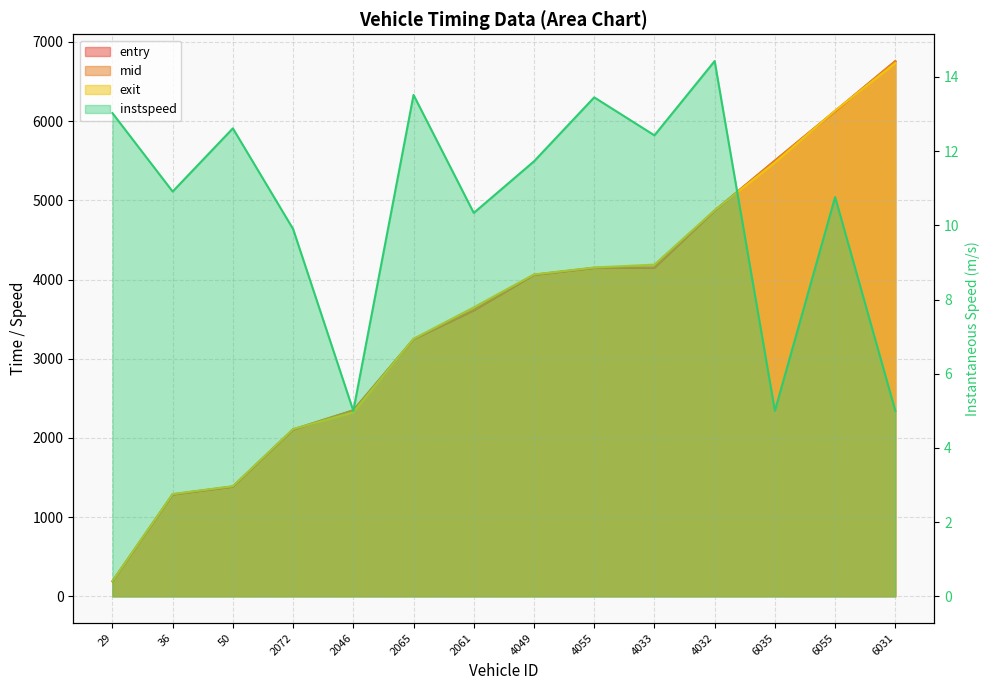

What position from the right is 2061?

8